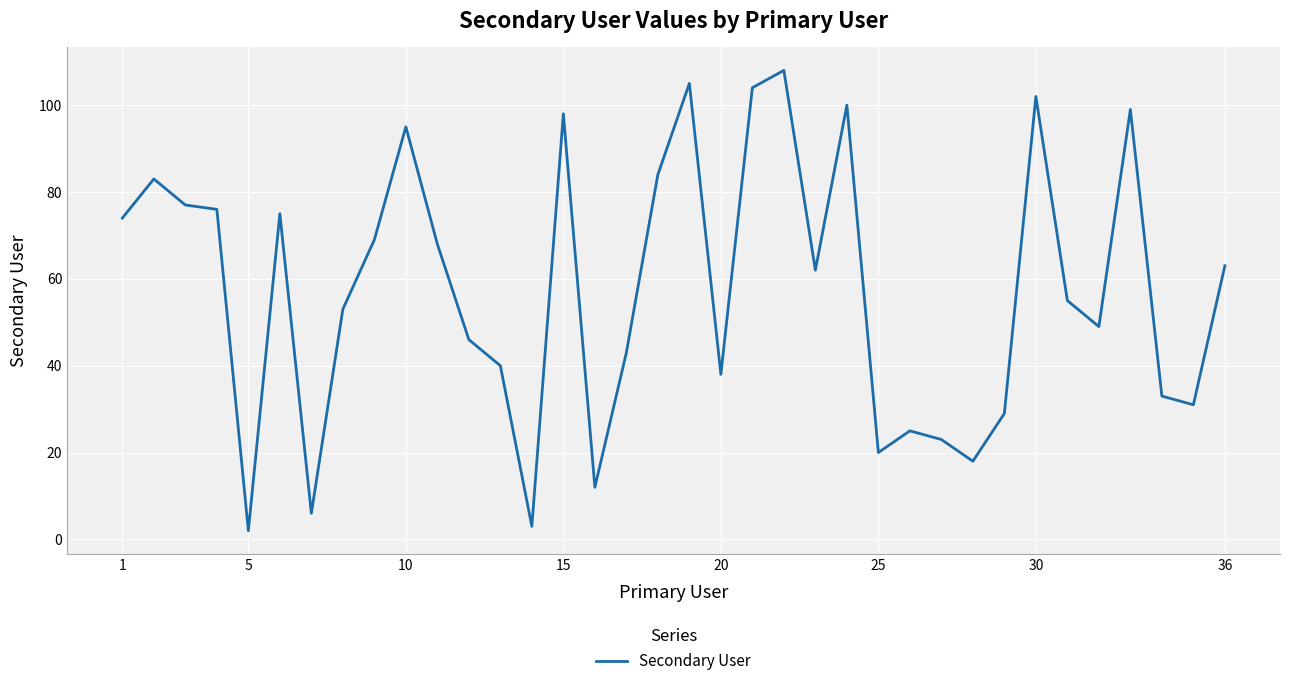

Reading left to right, what are all the values shown in this chart?

74	83	77	76	2	75	6	53	69	95	68	46	40	3	98	12	43	84	105	38	104	108	62	100	20	25	23	18	29	102	55	49	99	33	31	63